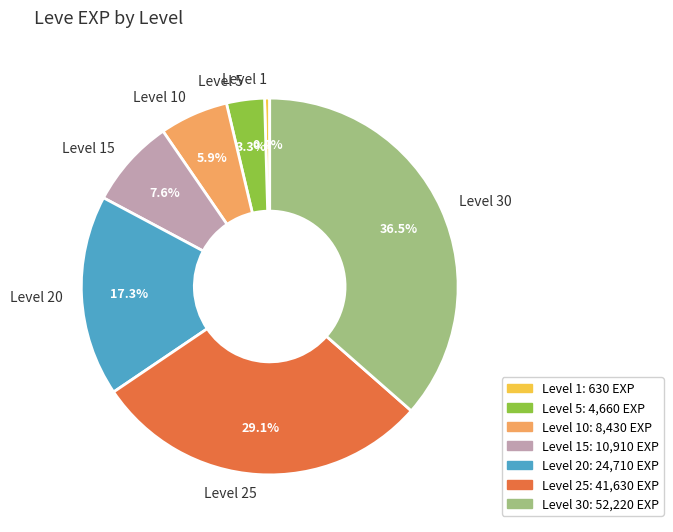

Rank the categories by value from lowest to highest.

Level 1, Level 5, Level 10, Level 15, Level 20, Level 25, Level 30